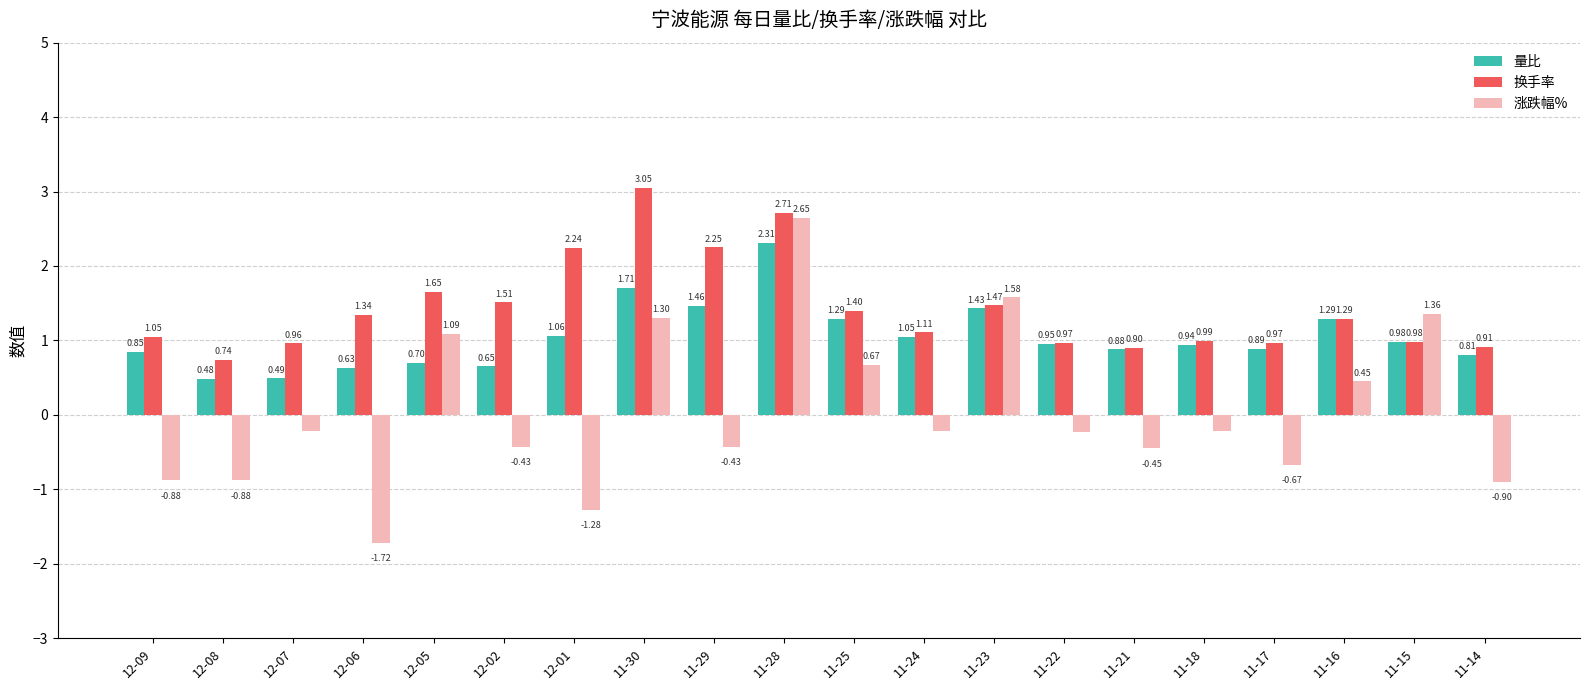

Which series changed the most between 12-06 and 11-15?

涨跌幅%